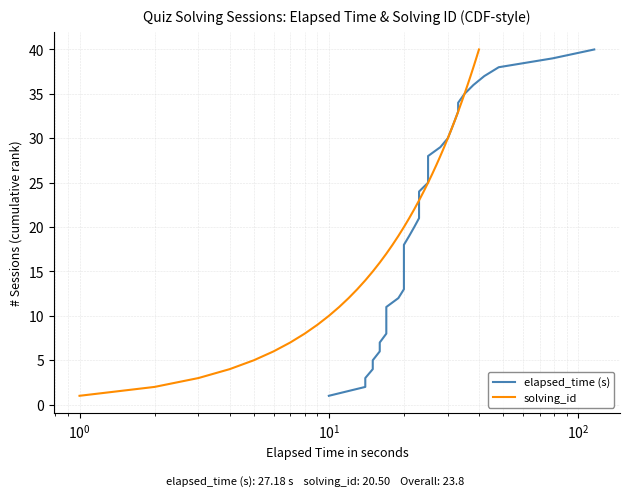

Is this an area chart (filled region under the line)?

No